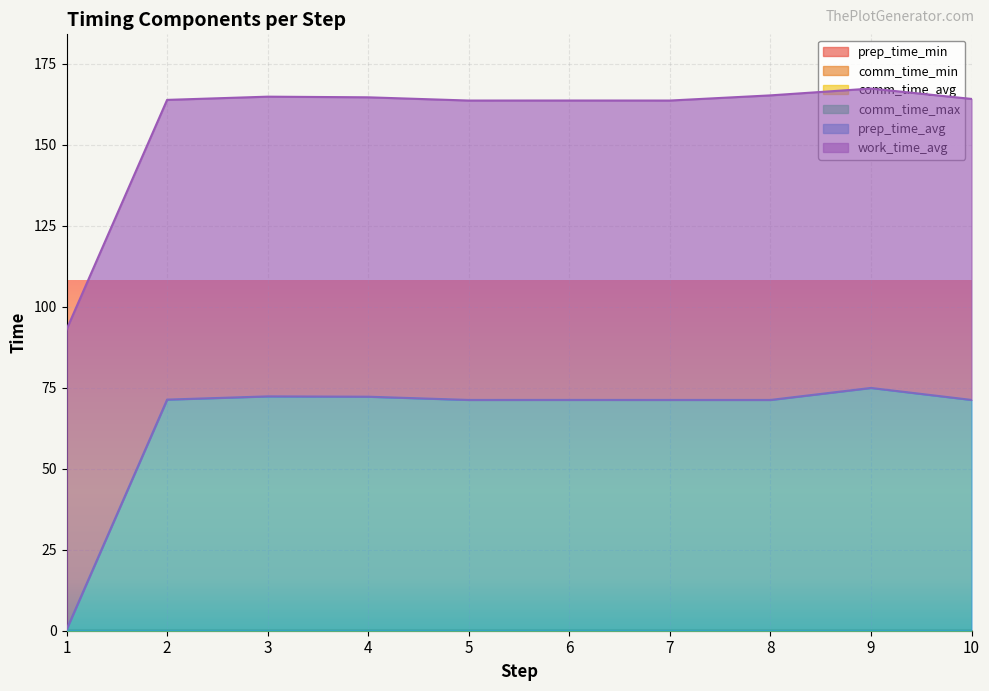

How many lines are shown in the chart?

6